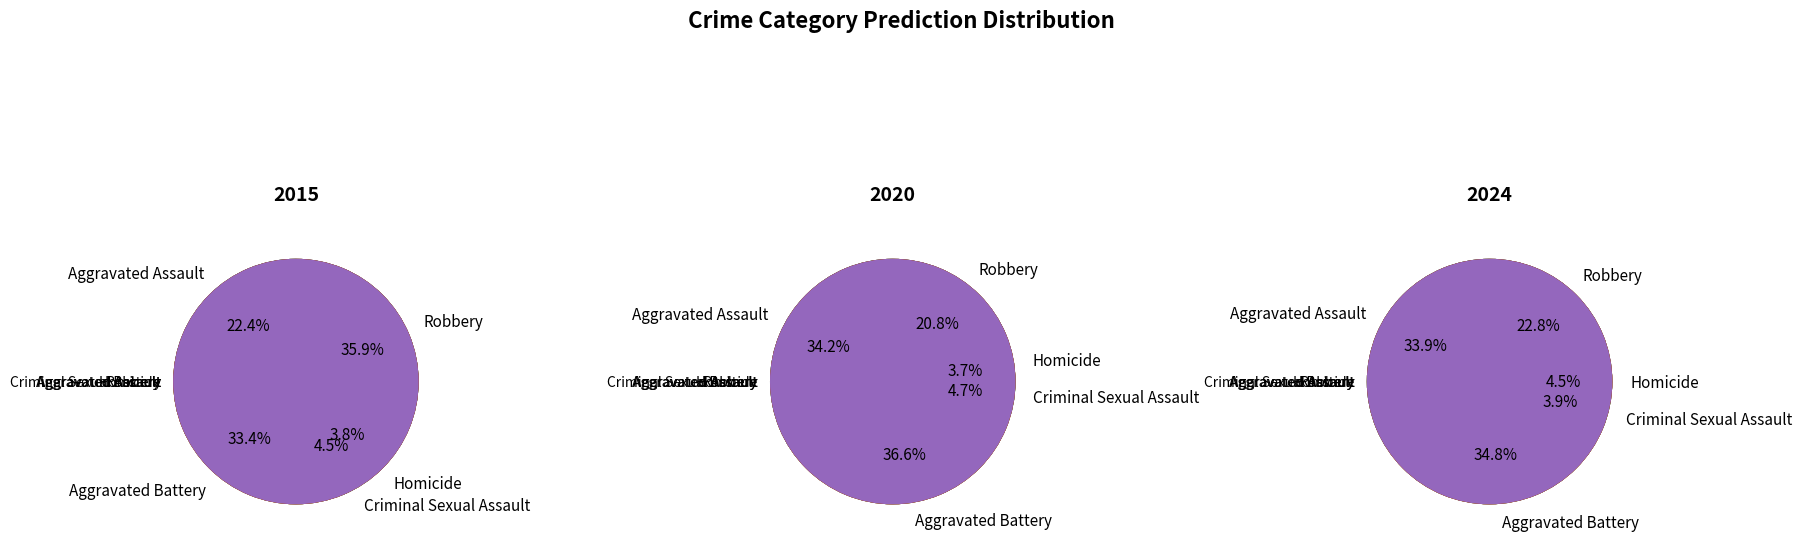

What portion of the pie excludes Homicide?

95.5%